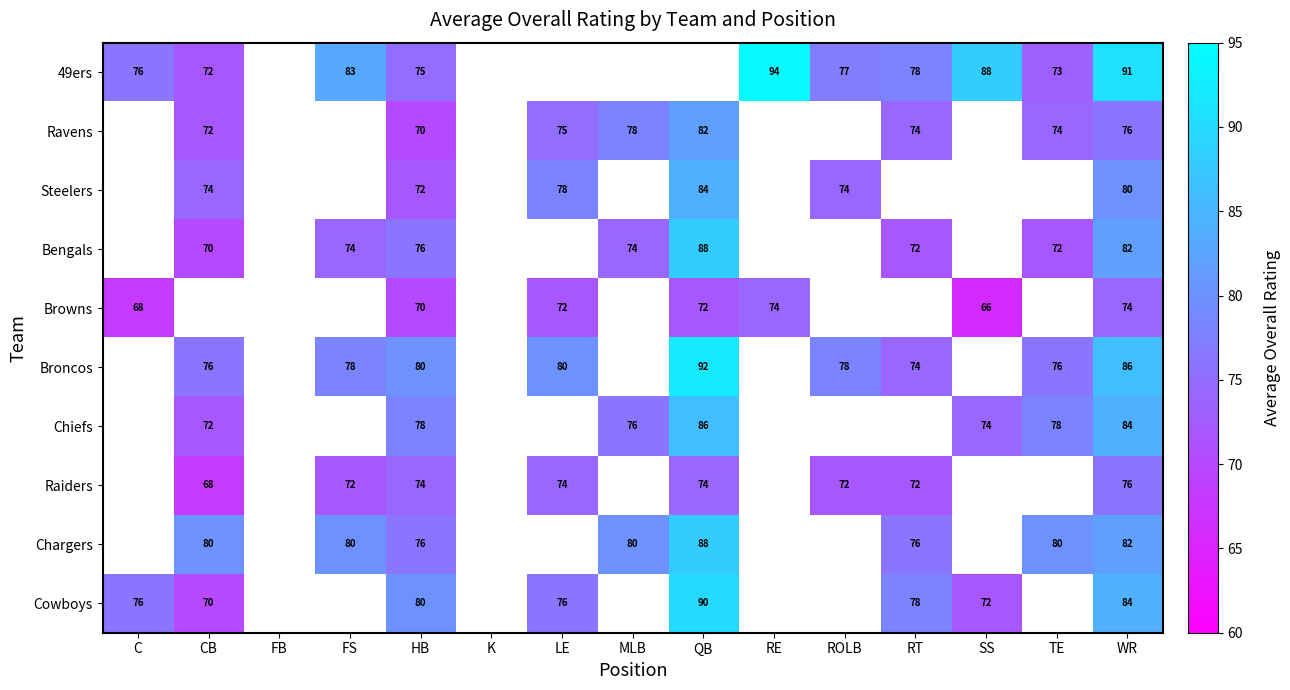

The value of Ravens at MLB is 41. True or false?

False